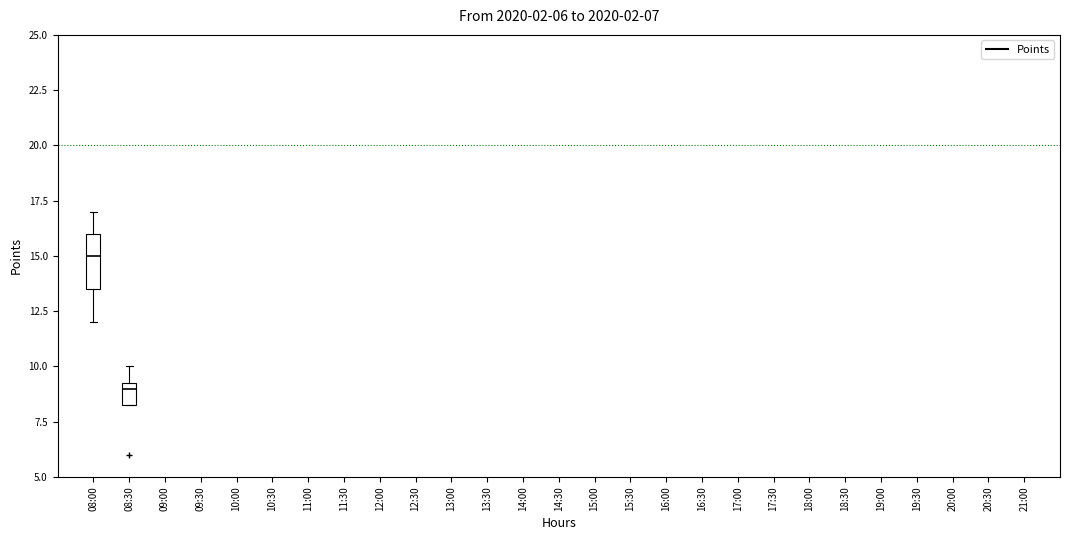

Where does the upper whisker of the box for 08:00 end on the y-axis? The values are not printed on the chart, so give them approximately, as read against the axis.

17.0